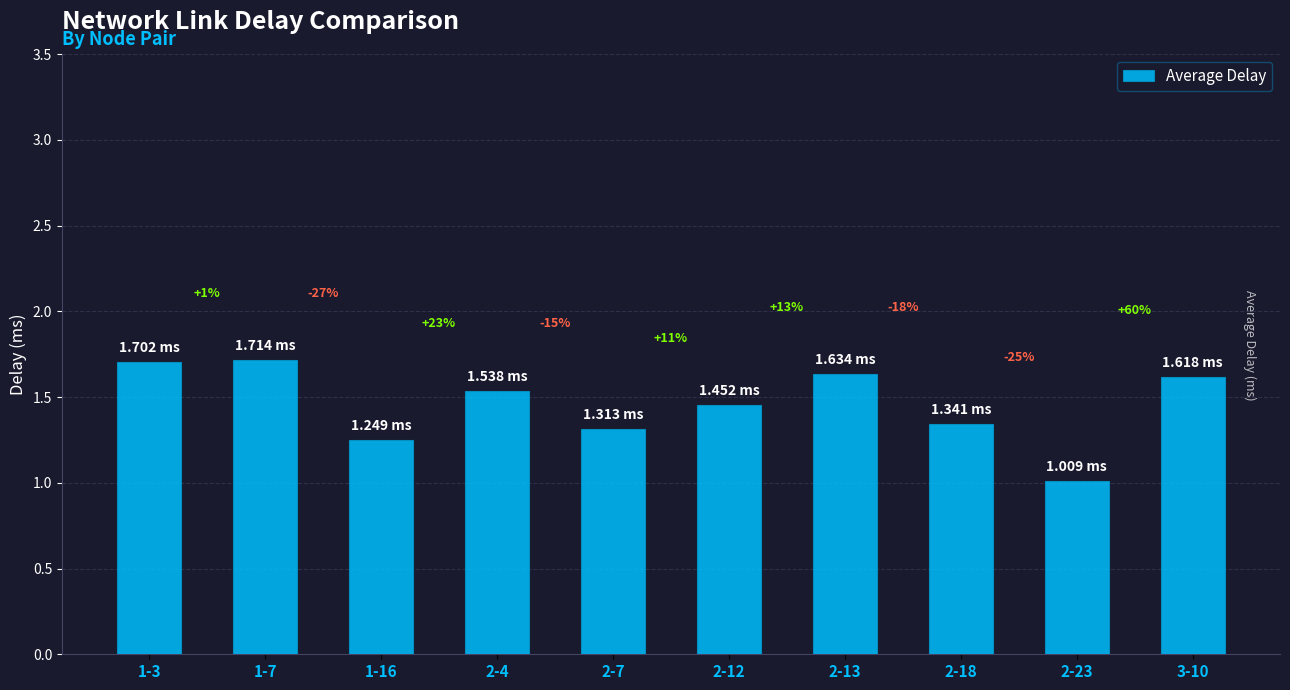

What is the ratio of the value at 2-12 to the value at 2-4?

0.9